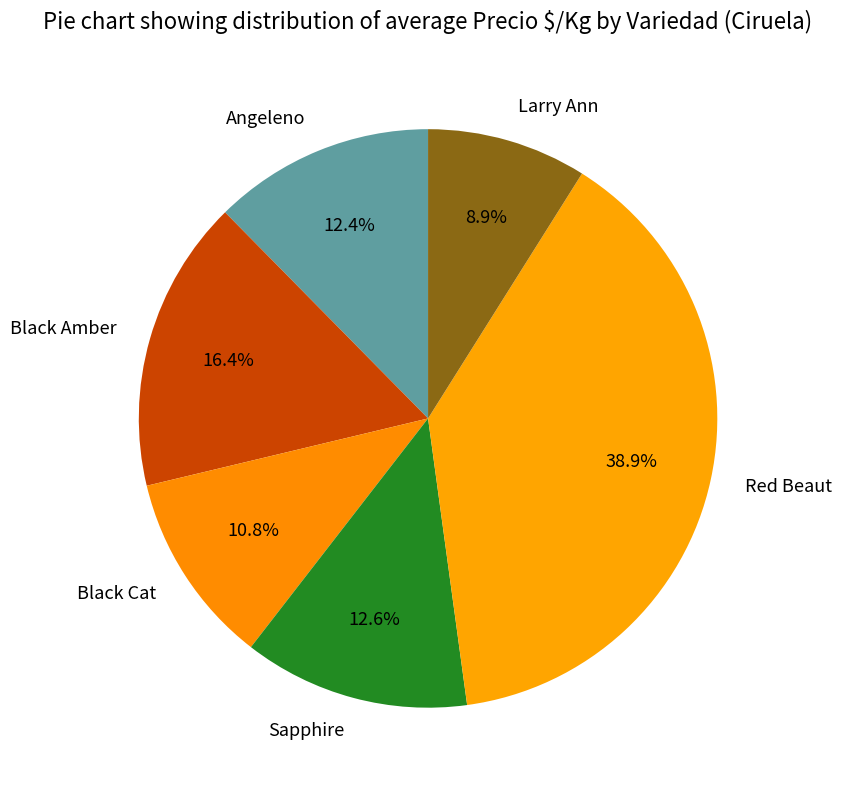

To the nearest percent, what is the difference between the Black Cat and Angeleno slice percentages?

2%